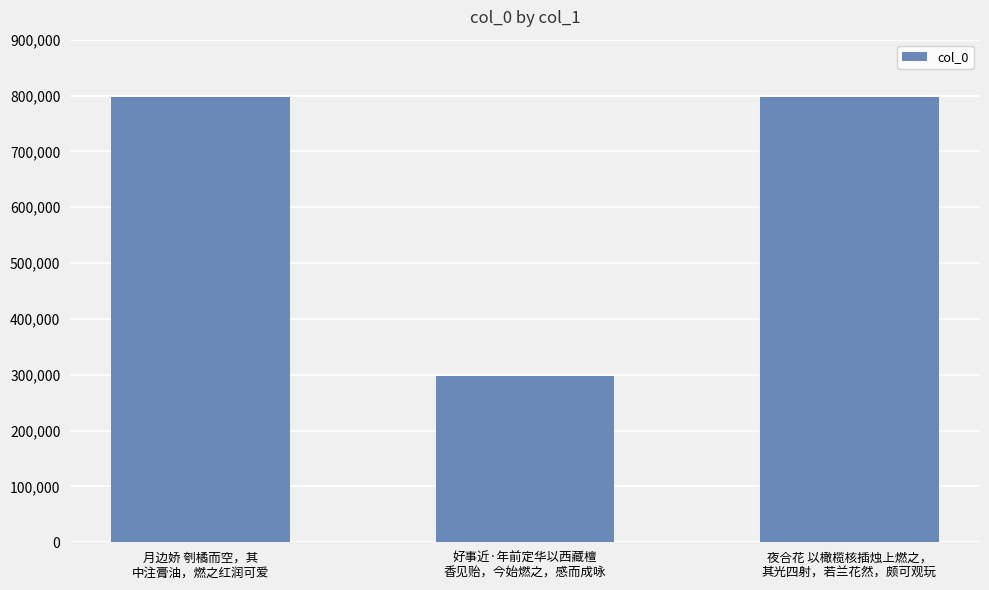

How many values are below 798161?

1